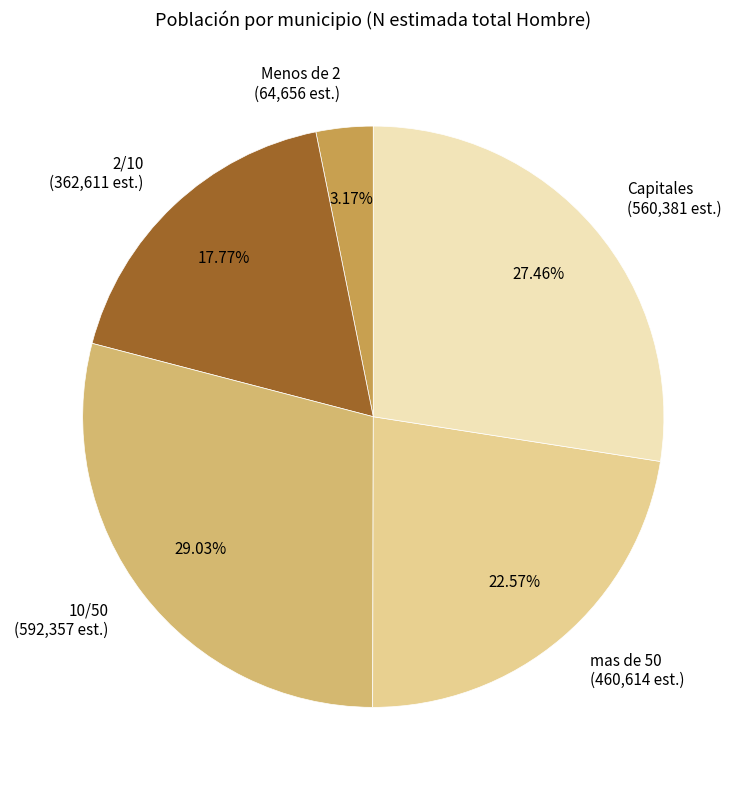

To the nearest percent, what portion does 2/10 represent?

18%